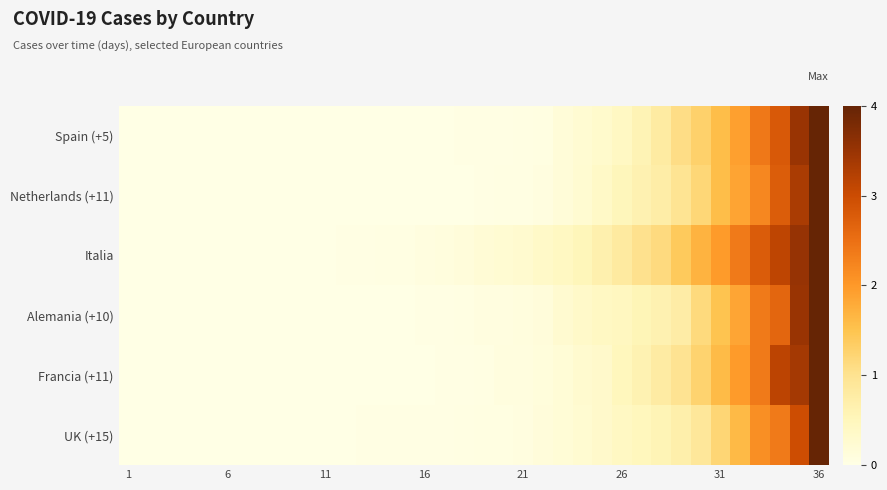

At how many categories does at least one series exceed 1?

10